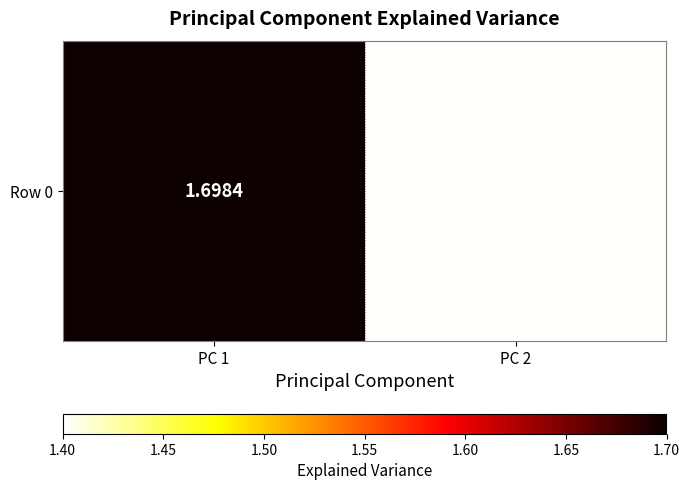

What is the sum of all values?

3.1